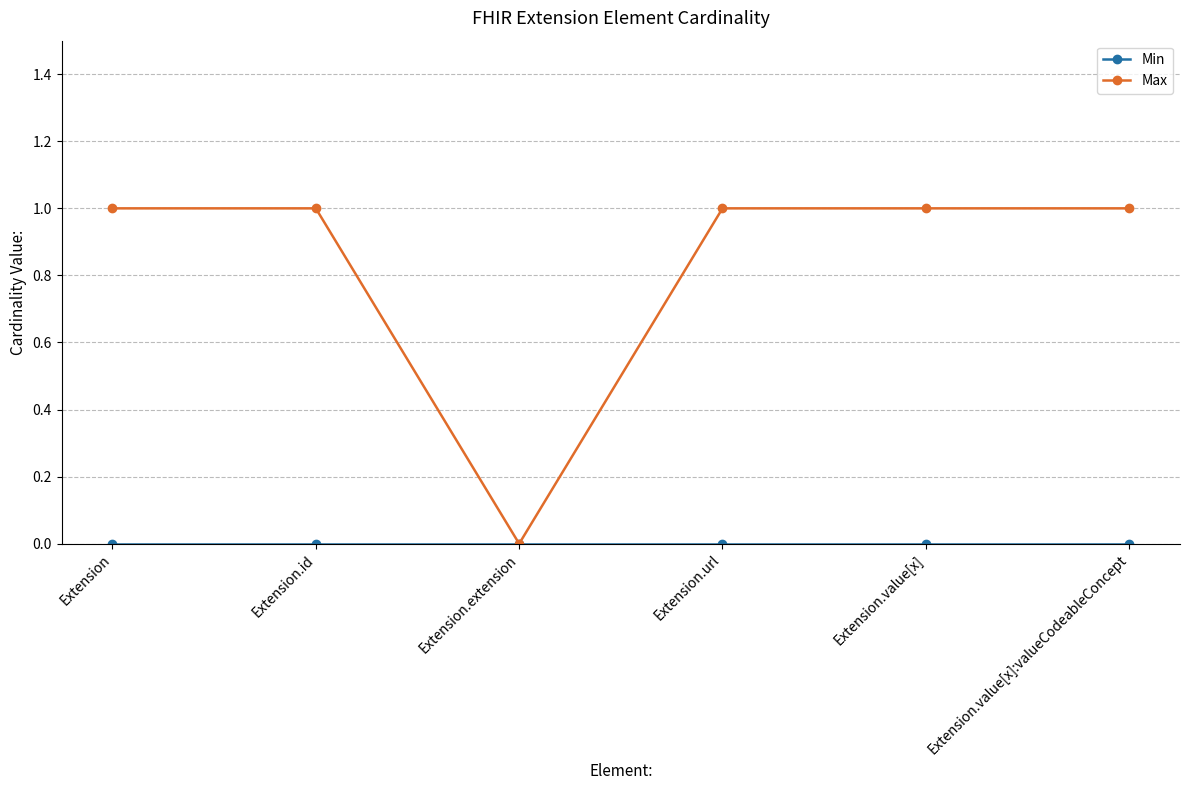

Which series has the largest total across all categories?

Max